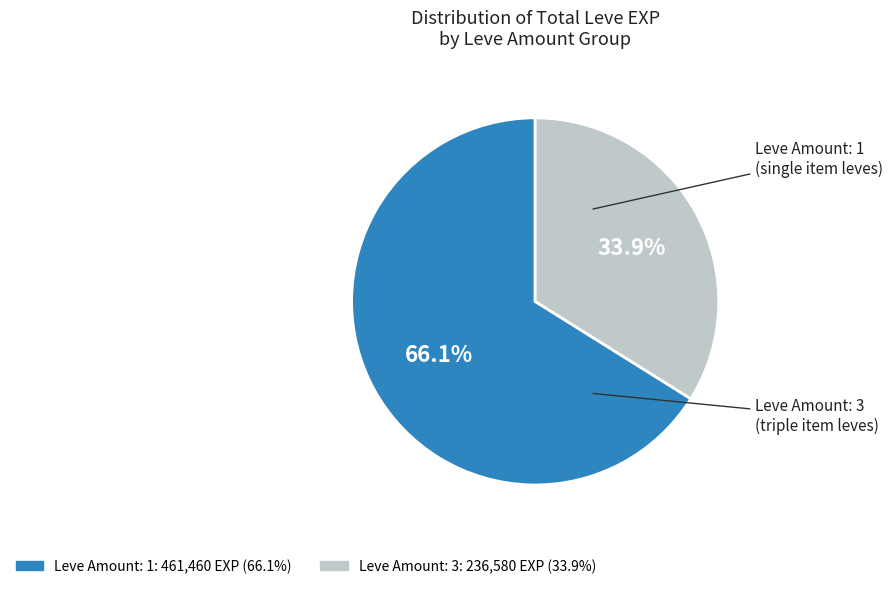

Does any single category account for the majority?

Yes